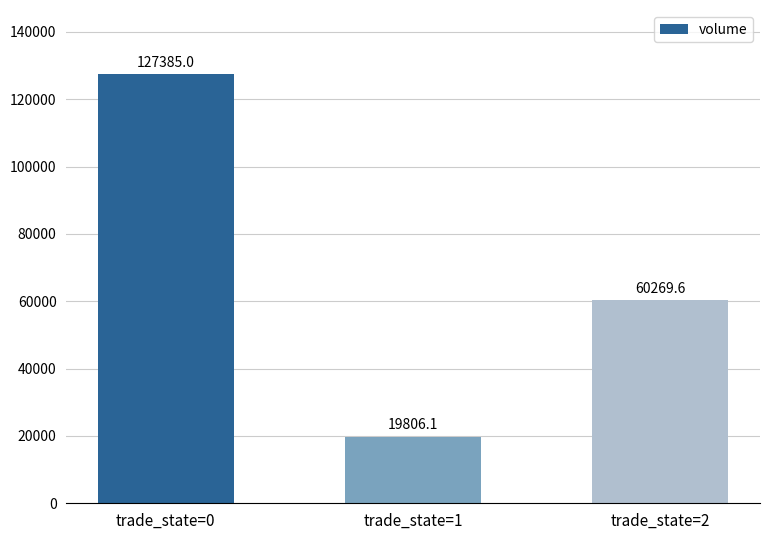

At which label is the value closest to 73595?

trade_state=2